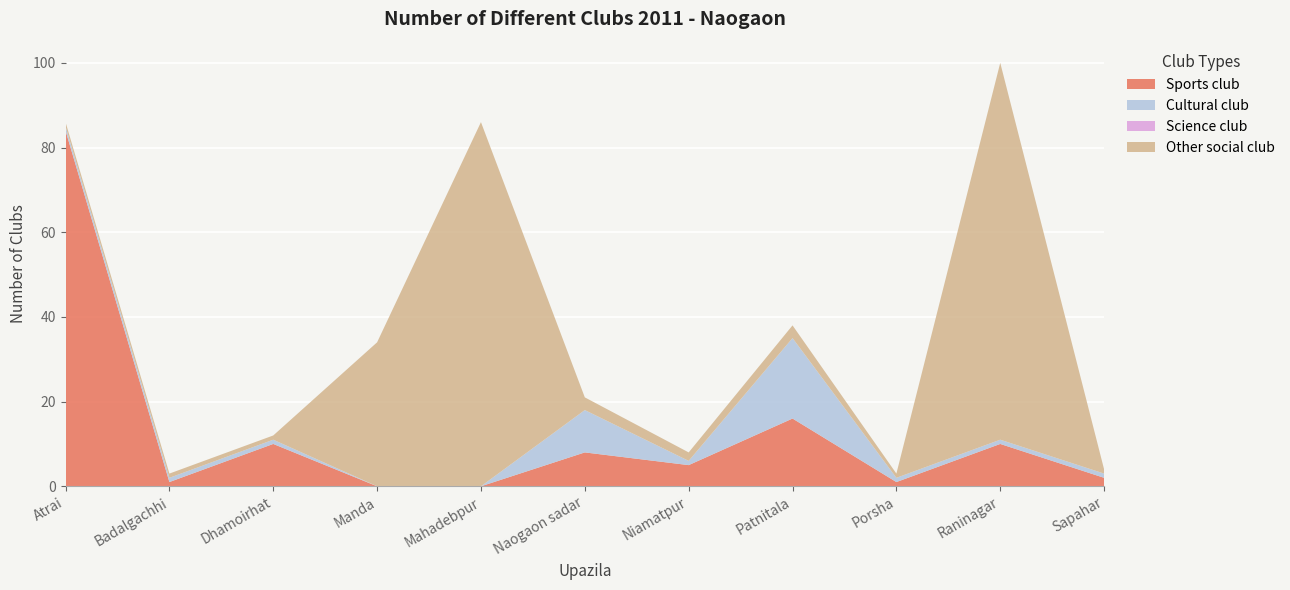

Reading left to right, what are all the values shown in this chart?

Sports club: 84	1	10	0	0	8	5	16	1	10	2
Cultural club: 1	1	1	0	0	10	1	19	1	1	1
Science club: 0	0	0	0	0	0	0	0	0	0	0
Other social club: 1	1	1	34	86	3	2	3	1	89	1